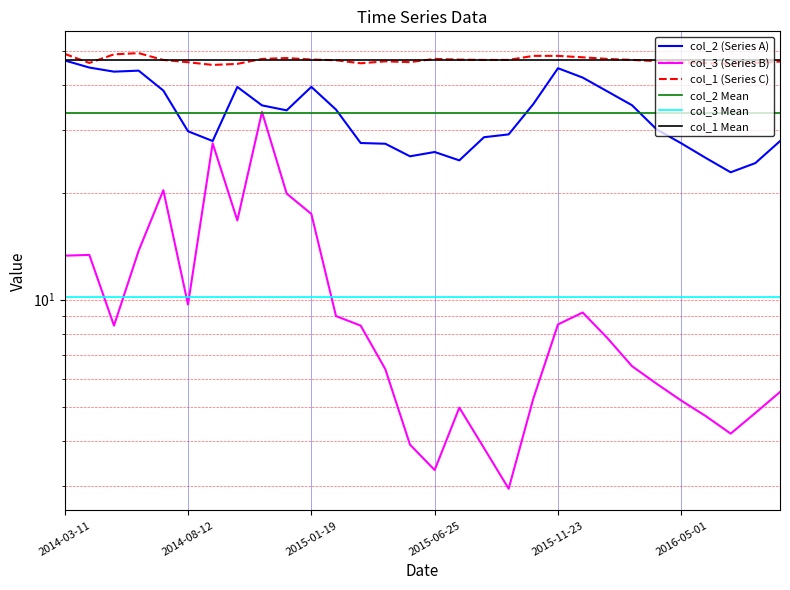

What is the difference between the col_3 values at 2014-03-11 and 2015-02-21?

4.3